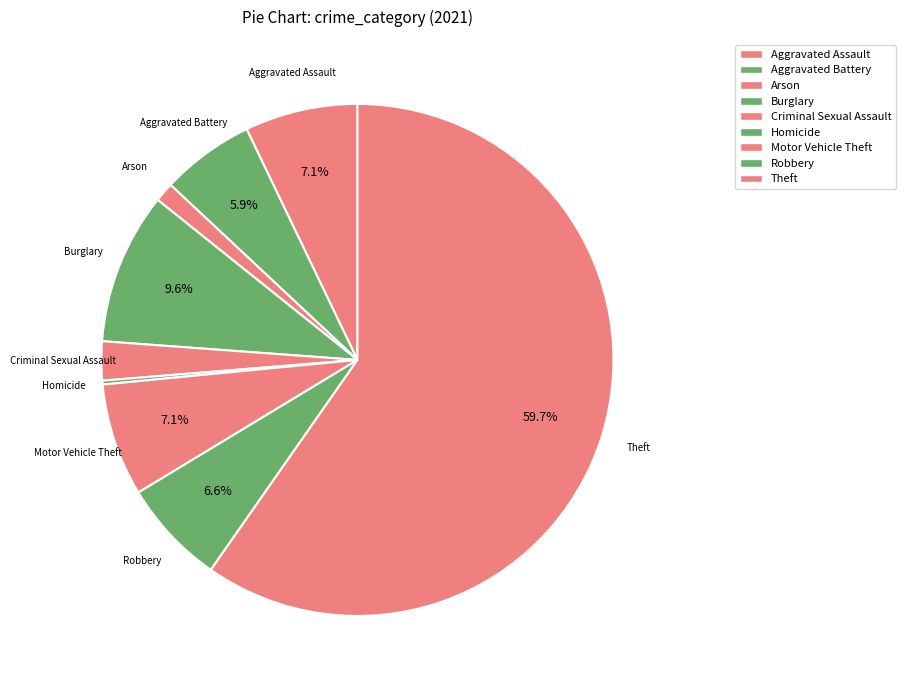

To the nearest percent, what is the difference between the Arson and Criminal Sexual Assault slice percentages?

1%